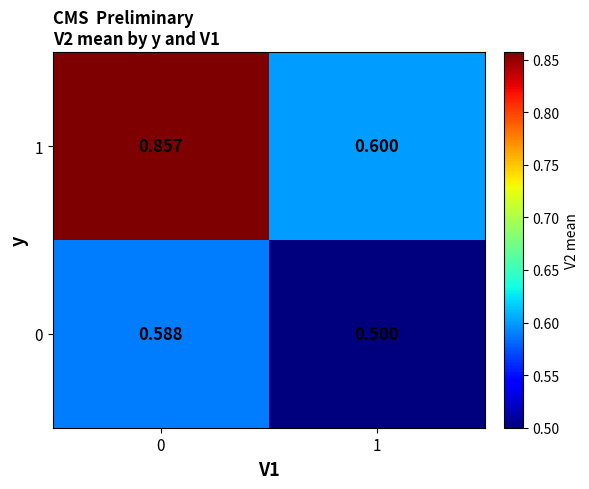

Rank the series by their average value, from highest to lowest.

1, 0